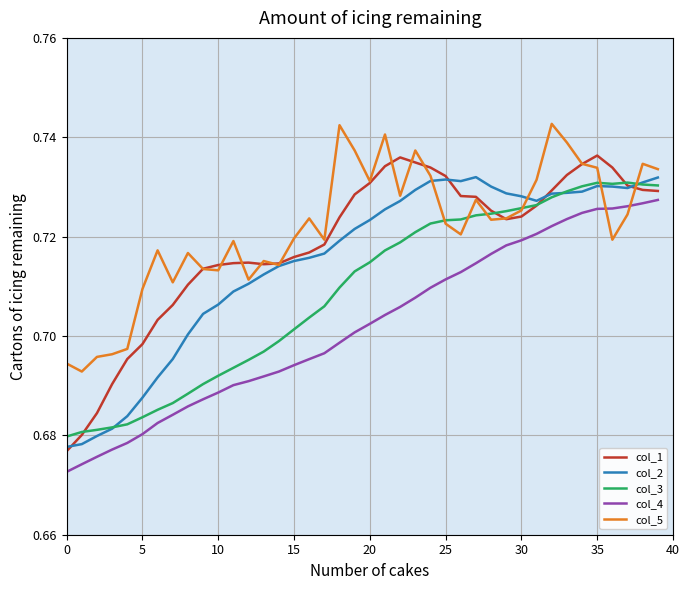

Which series ends up on top after the final intersection of col_5 and col_4?

col_5